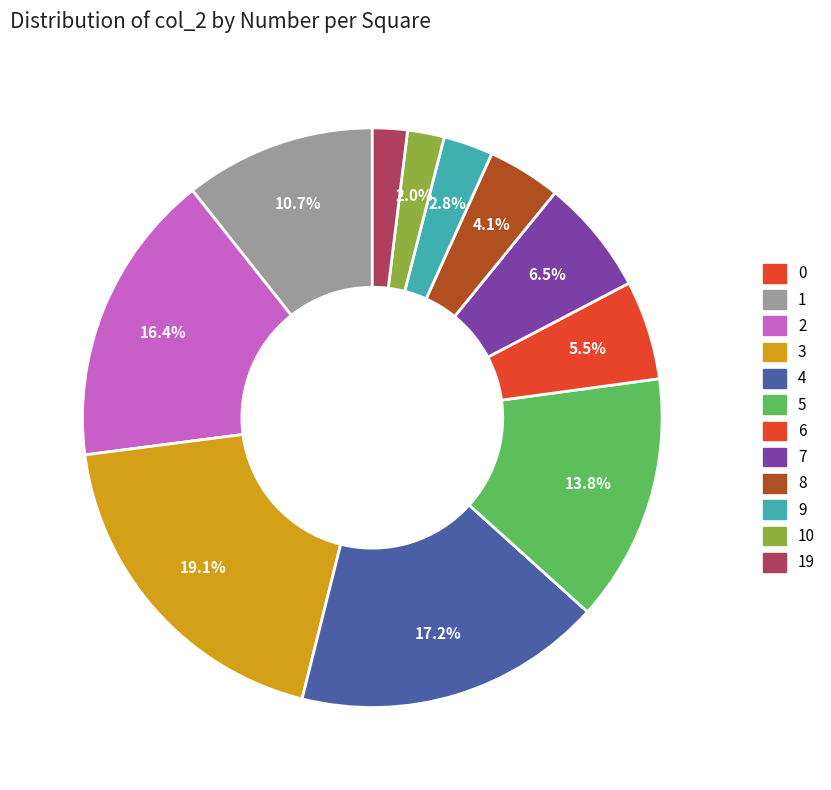

What is the largest slice in the pie chart?

3